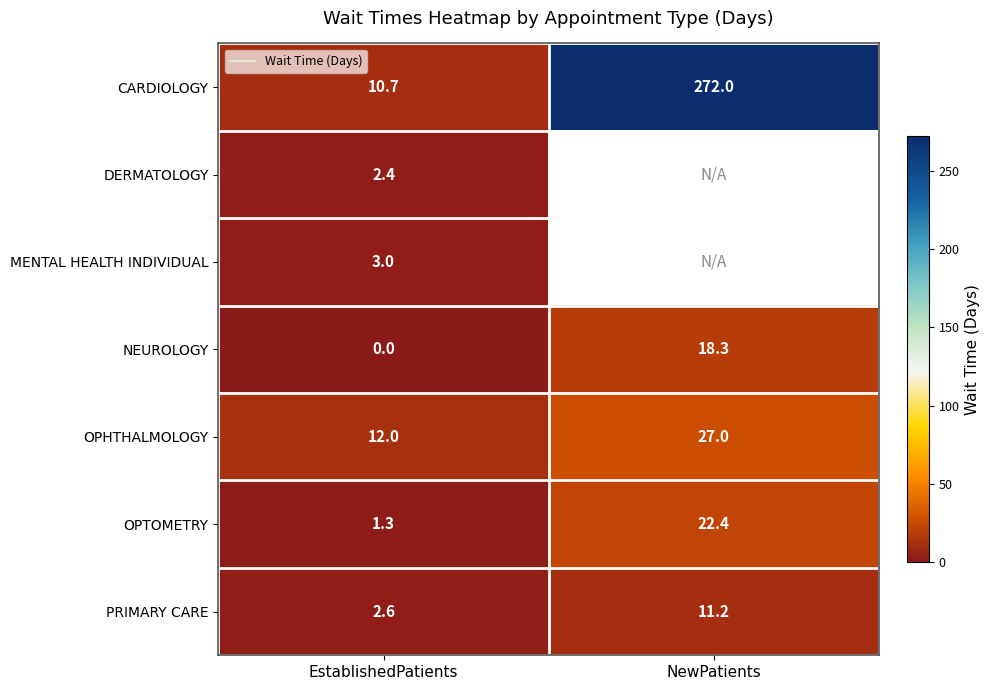

Is it true that PRIMARY CARE equals 3.7 at EstablishedPatients?

False